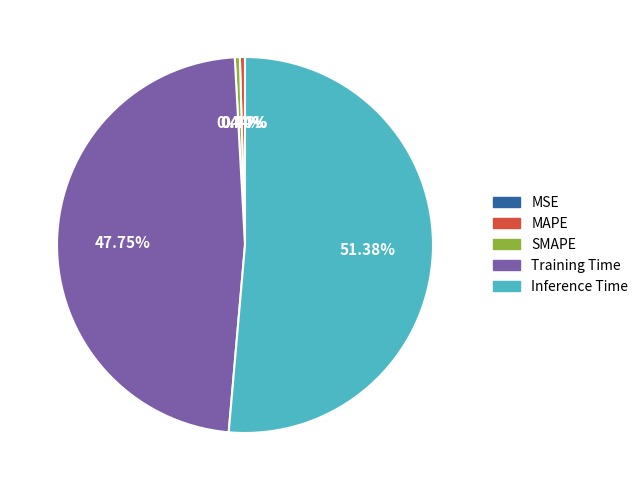

What is the change in value from MAPE to Inference Time?

+0.8